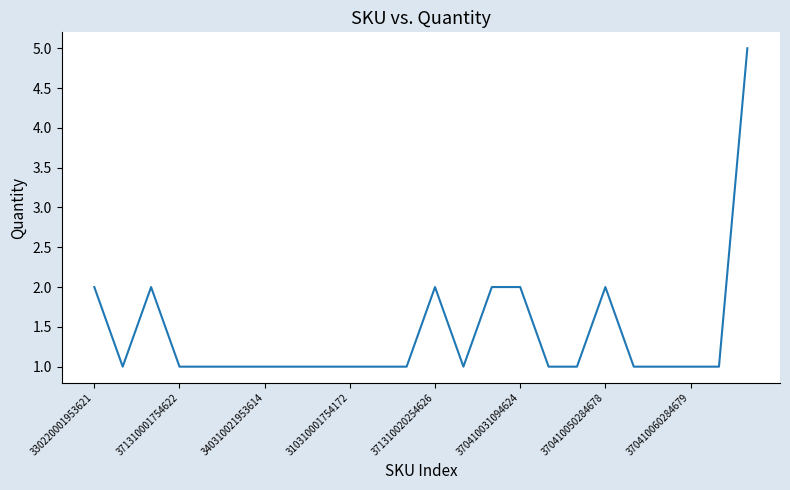

How many values are between 1 and 2?

23